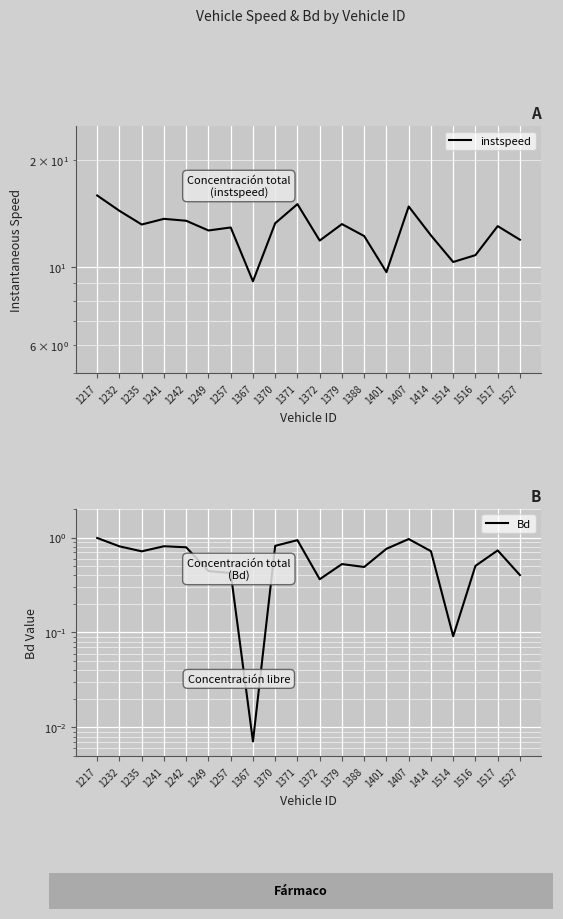

In instspeed, how many points are higher than both neighbors (excluding endpoints)?

6